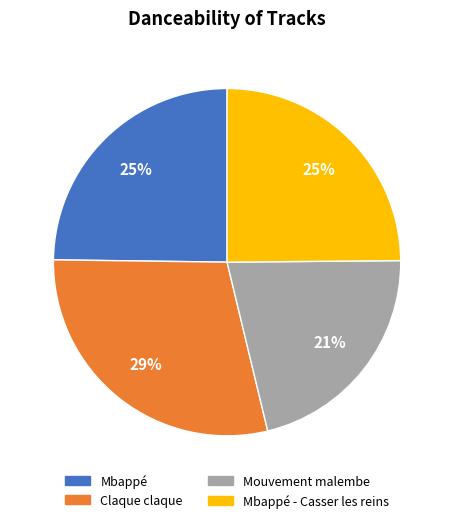

What percentage is the Mbappé slice, to the nearest percent?

25%